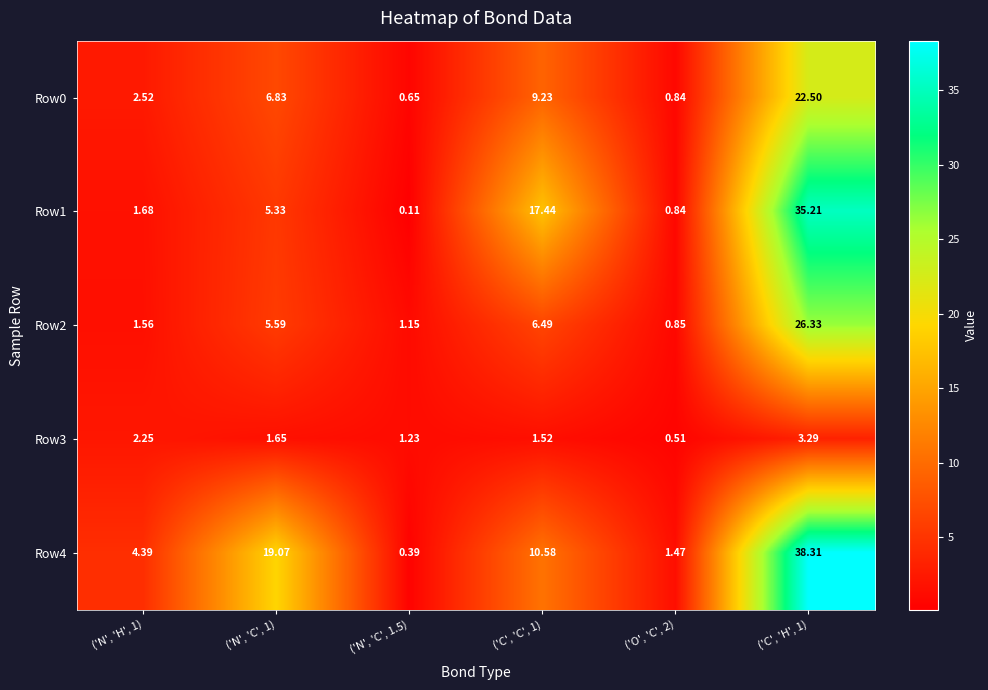

Which series has the widest spread of values?

Row4